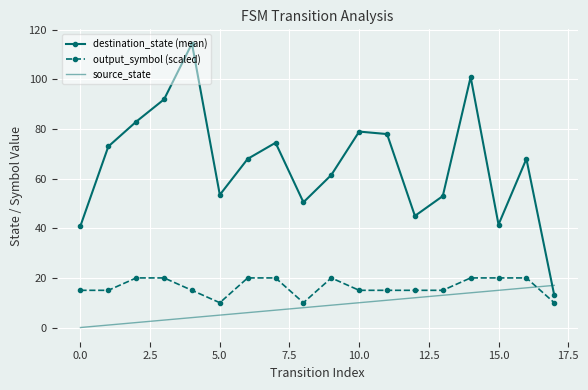

What is the minimum value for output_symbol (scaled)?

10.0